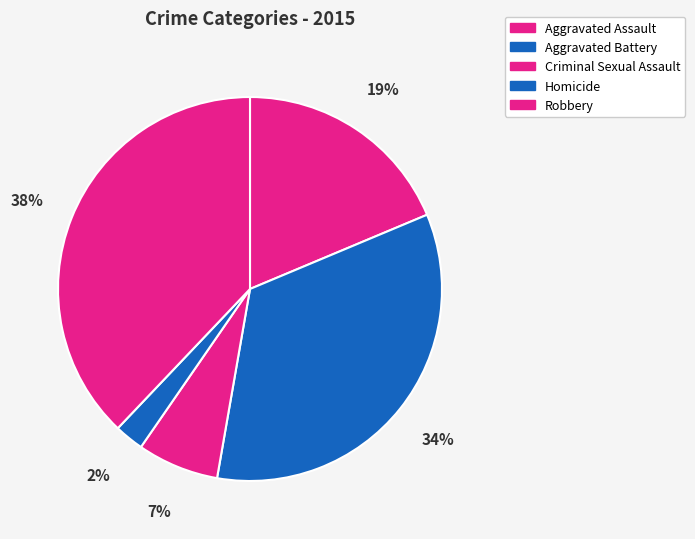

True or false: Criminal Sexual Assault accounts for 7% of the total.

True